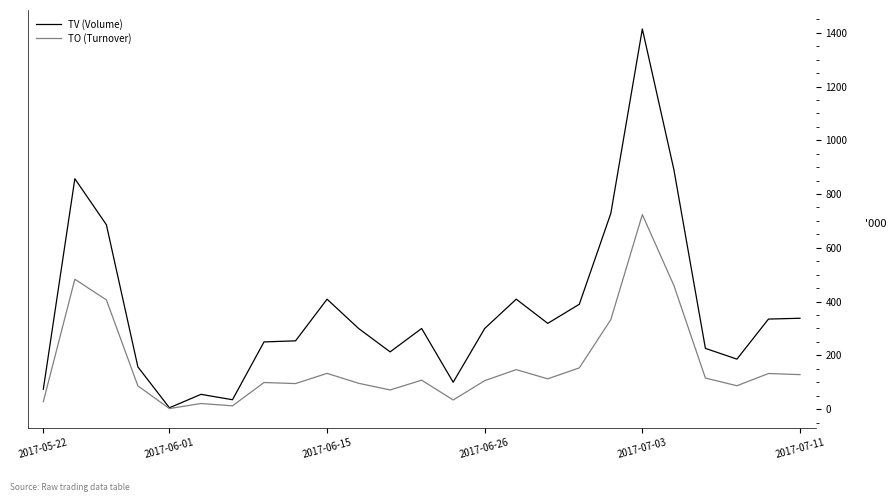

What is the highest value of the TV (Volume) series?

1414.0